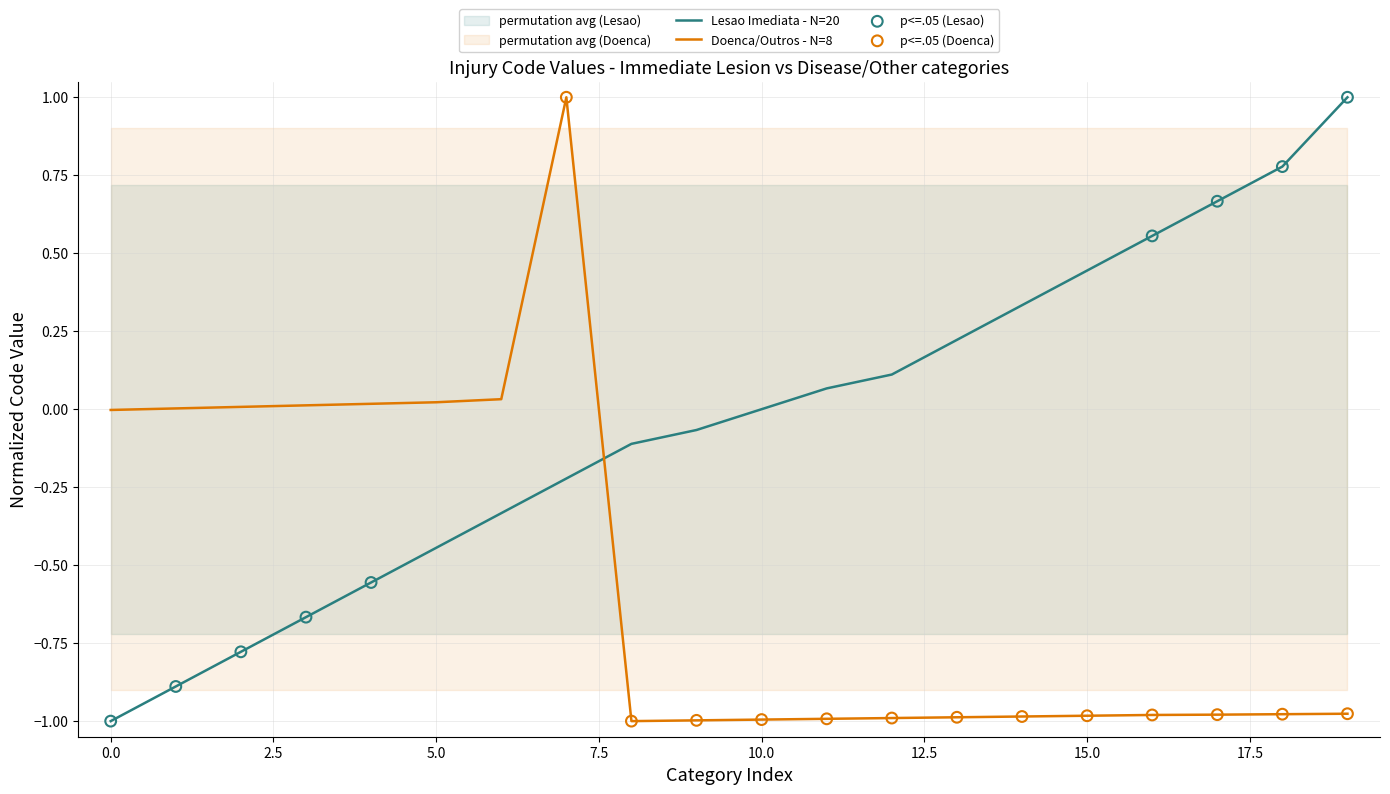

How many intersections are there between Lesao Imediata - N=20 and Doenca/Outros - N=8?

1